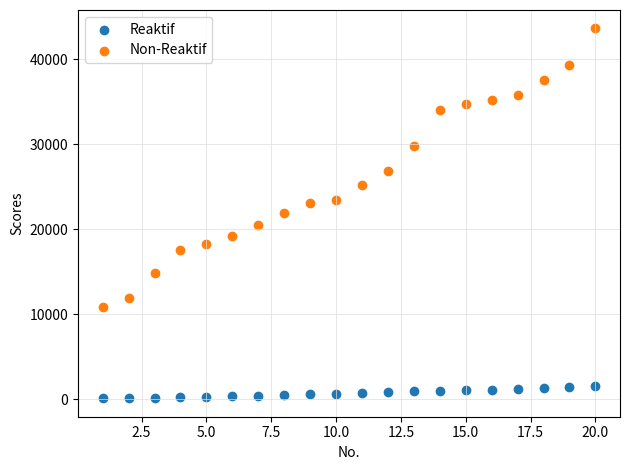

Which series reaches the maximum Y coordinate?

Non-Reaktif